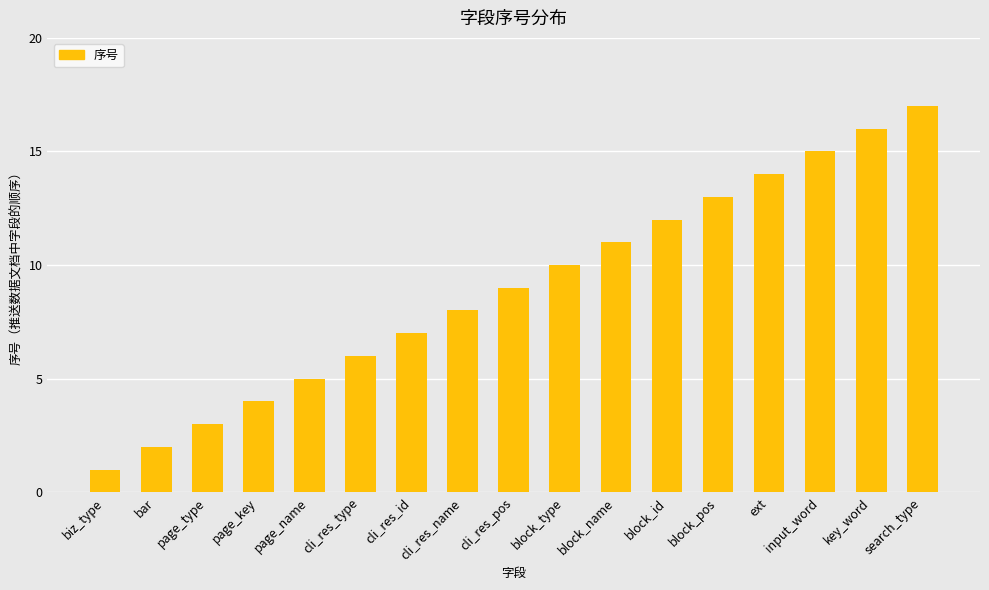

What is the smallest value displayed?

1